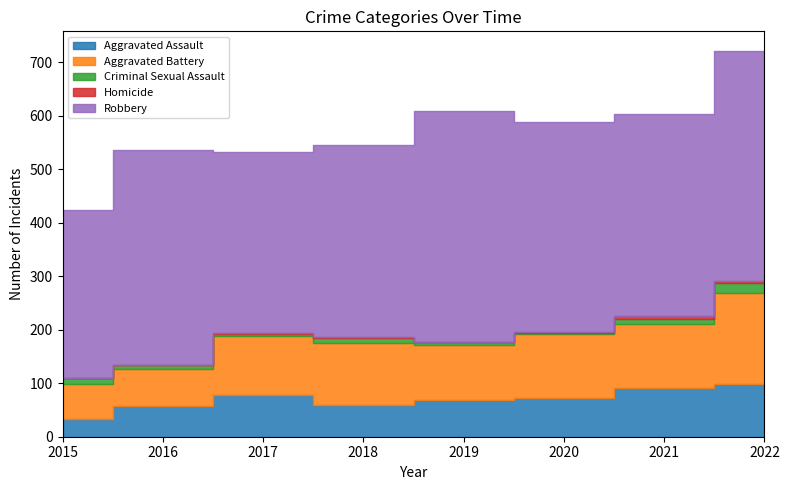

Which category has the highest value in the Homicide series?

2021